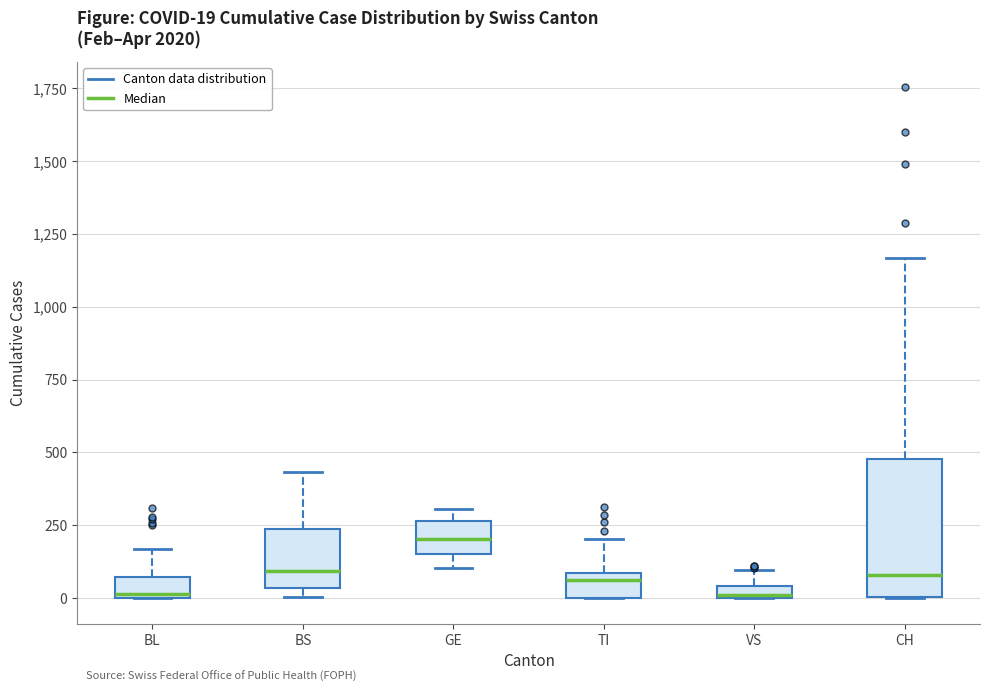

Comparing the boxes themselves (not the whiskers), which one is the tallest?

CH